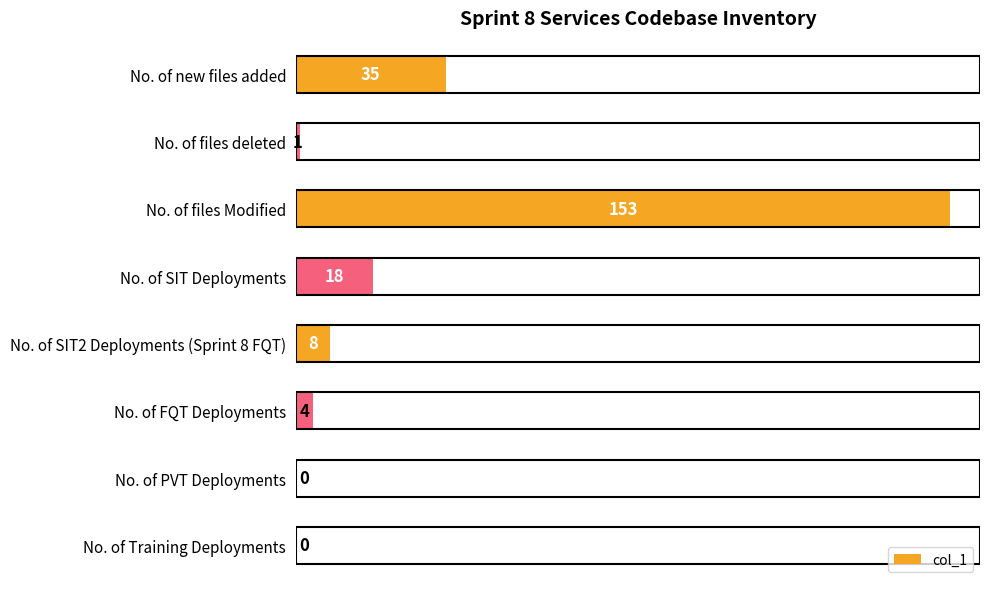

Is it true that the value at No. of new files added is 35?

True